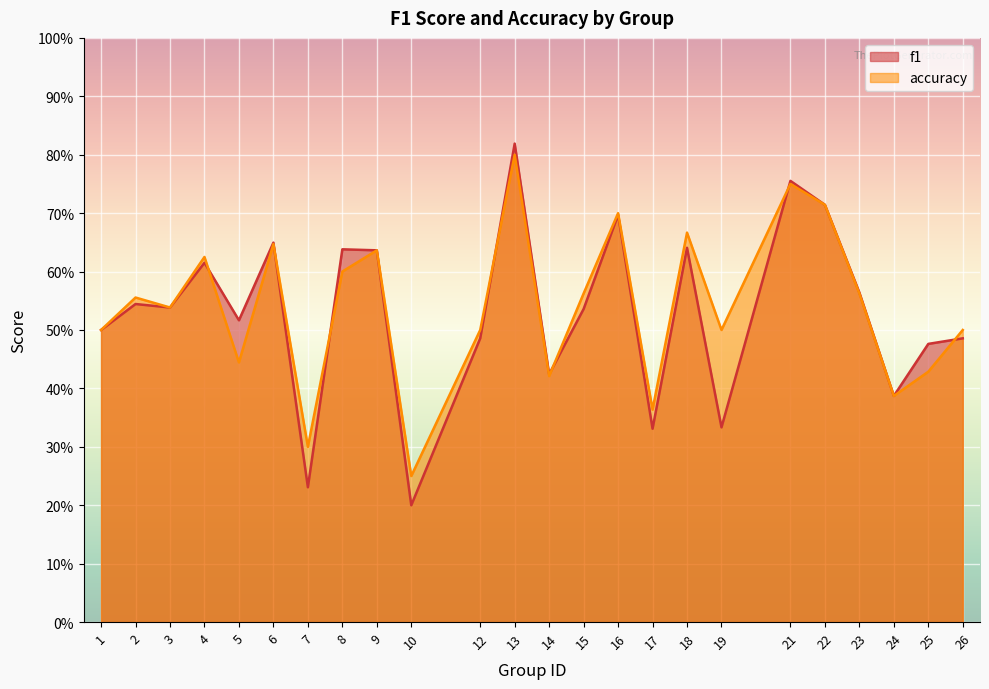

How many accuracy values are between 0 and 1?

24